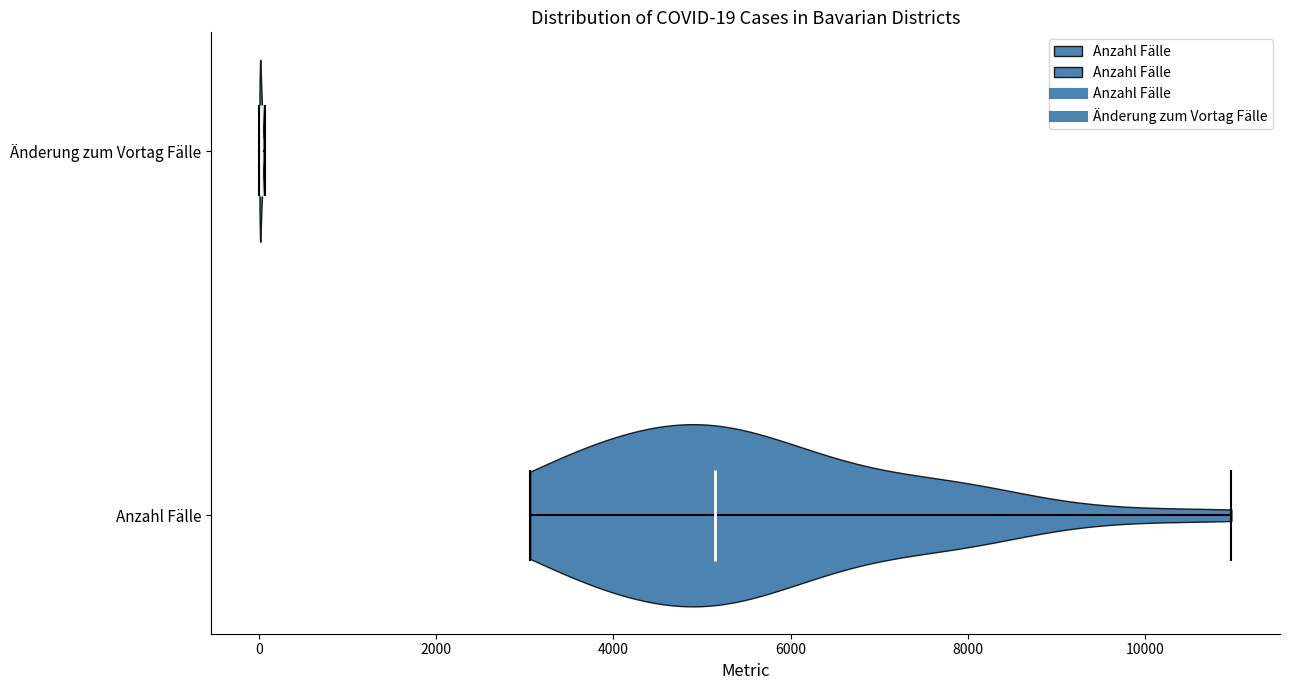

Which violin has the furthest to the right median line?

Anzahl Fälle